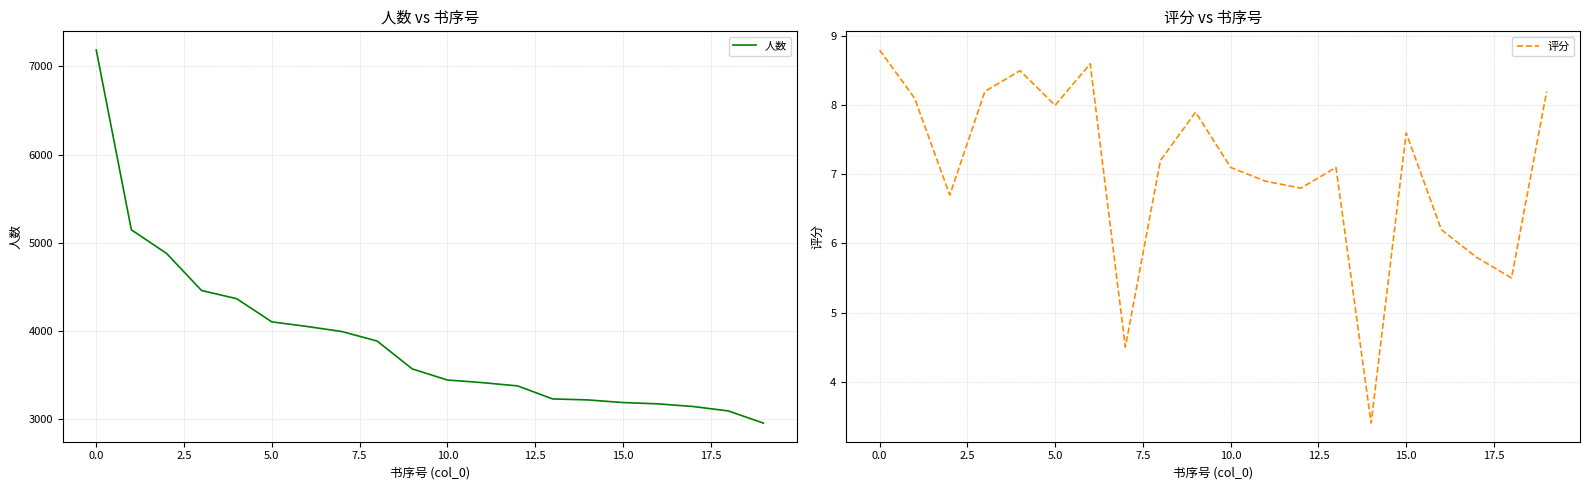

True or false: 评分 and 人数 intersect in this chart.

False